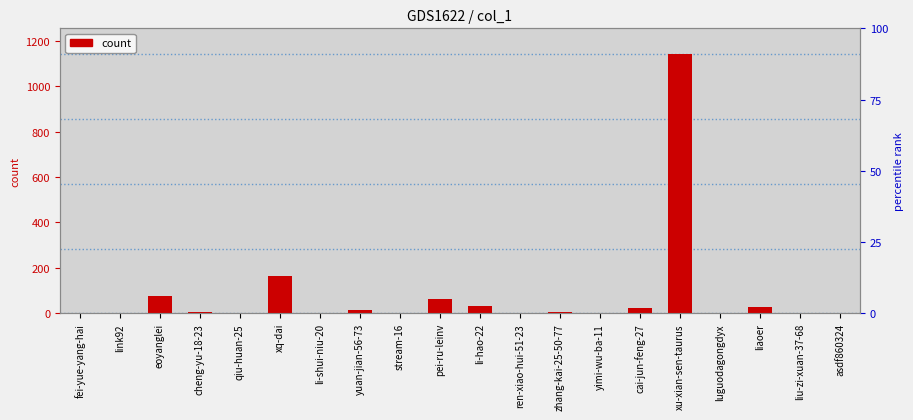

Does the chart contain stacked bars?

No